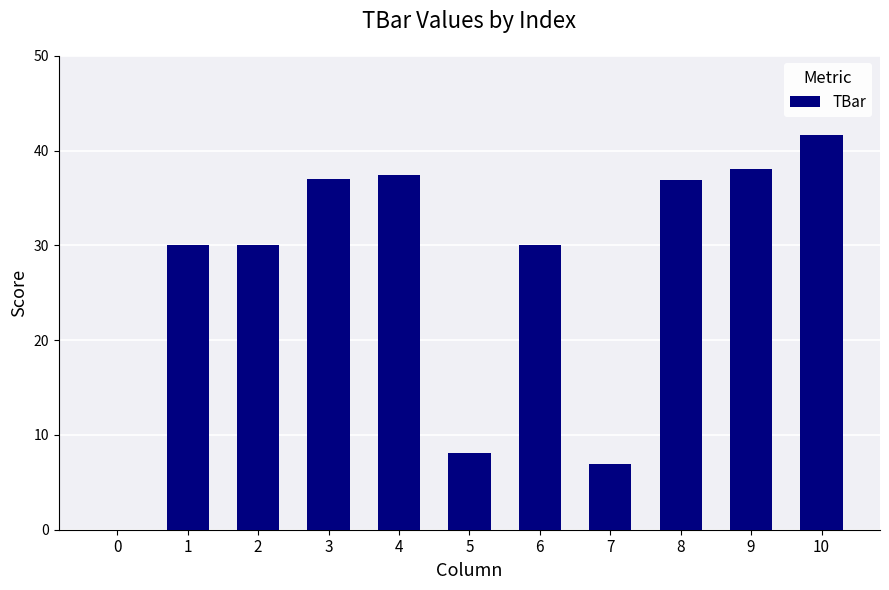

What is the sum of all values?

296.0